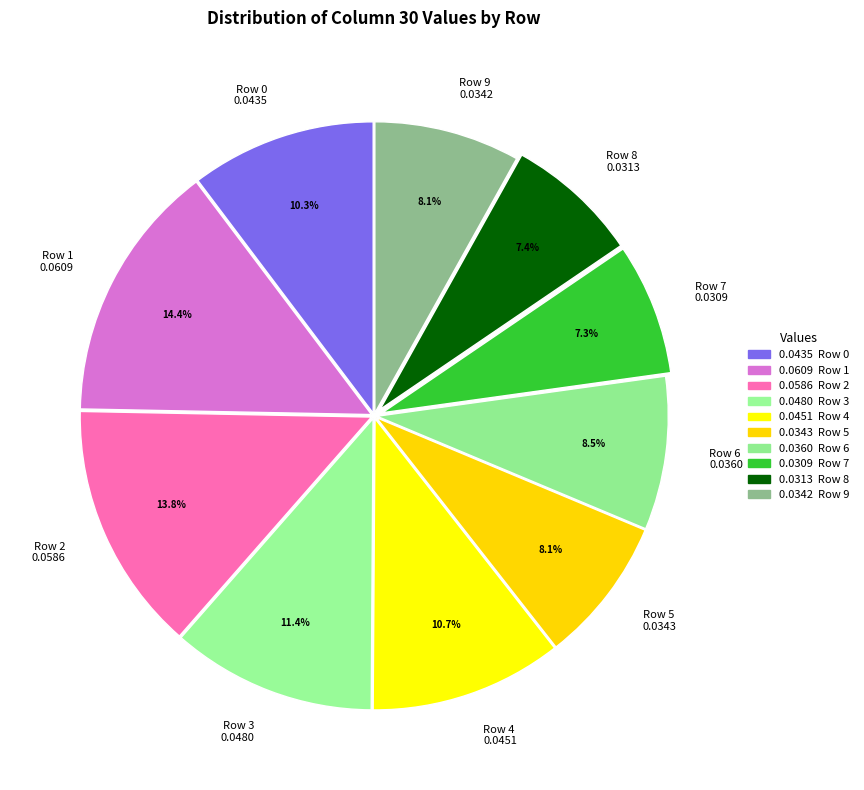

Does any single category account for the majority?

No